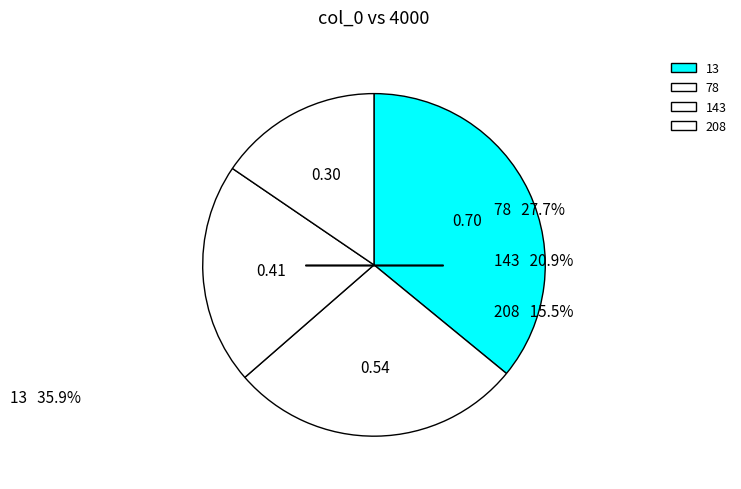

To the nearest percent, what is the difference between the 78 and 143 slice percentages?

7%